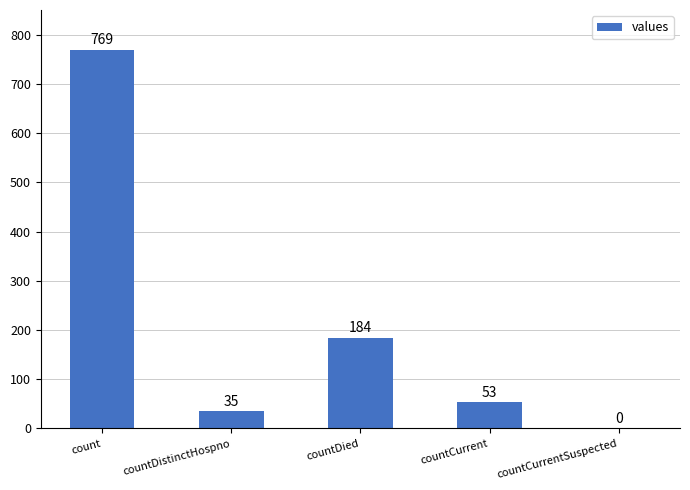

Does the chart contain stacked bars?

No